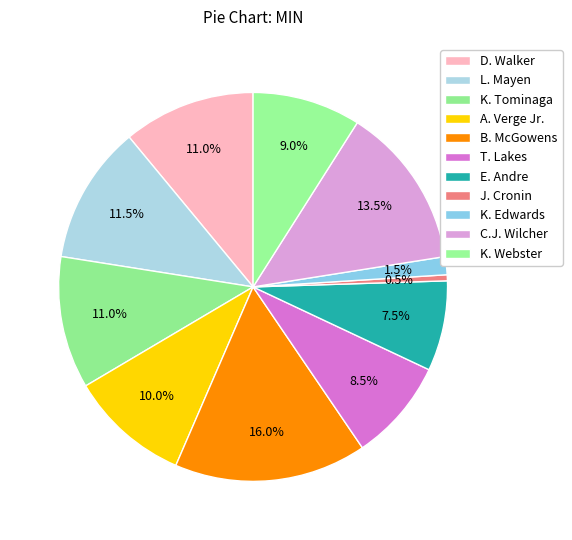

Is there a majority slice in this chart?

No